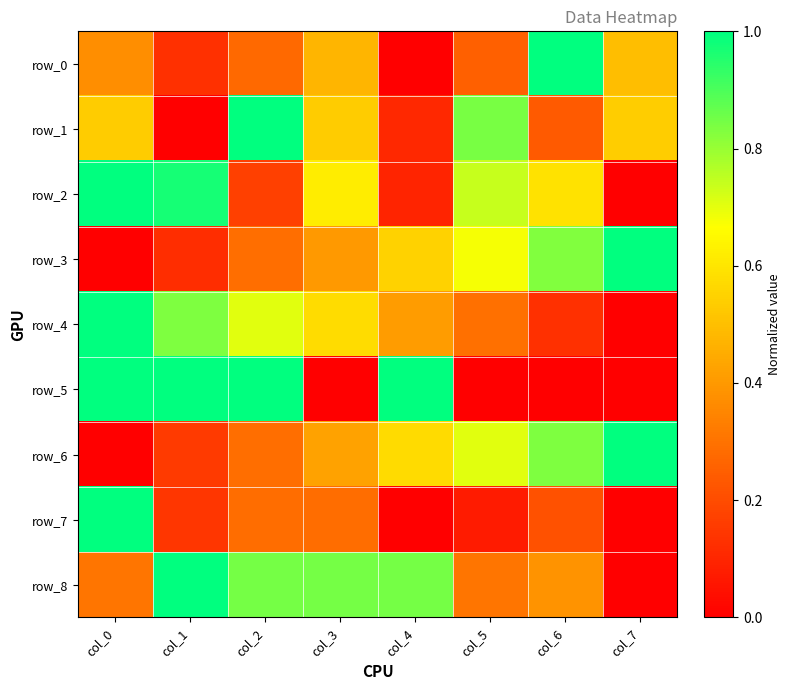

What is the difference between the maximum and minimum values in the row_4 series?

1.0